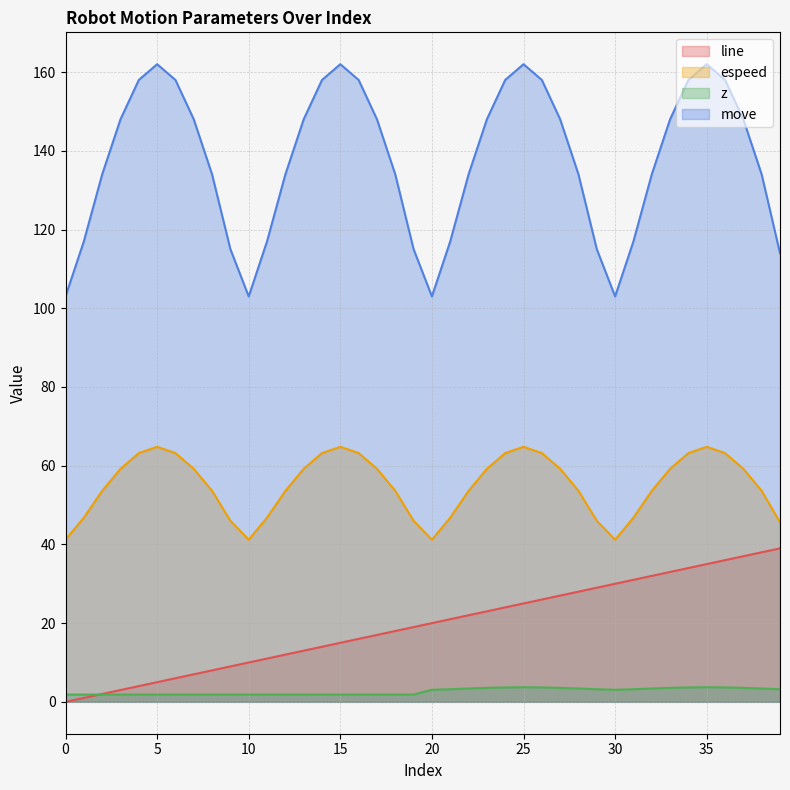

How many categories are shown in the chart?

40